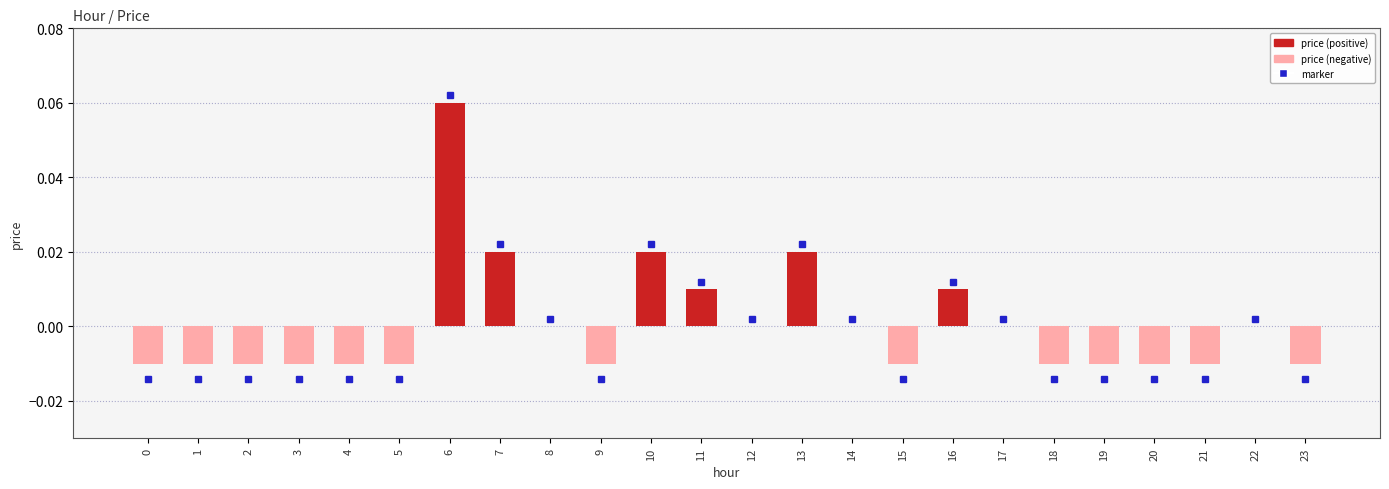

Is it true that the value at 21 is -0.0?

True